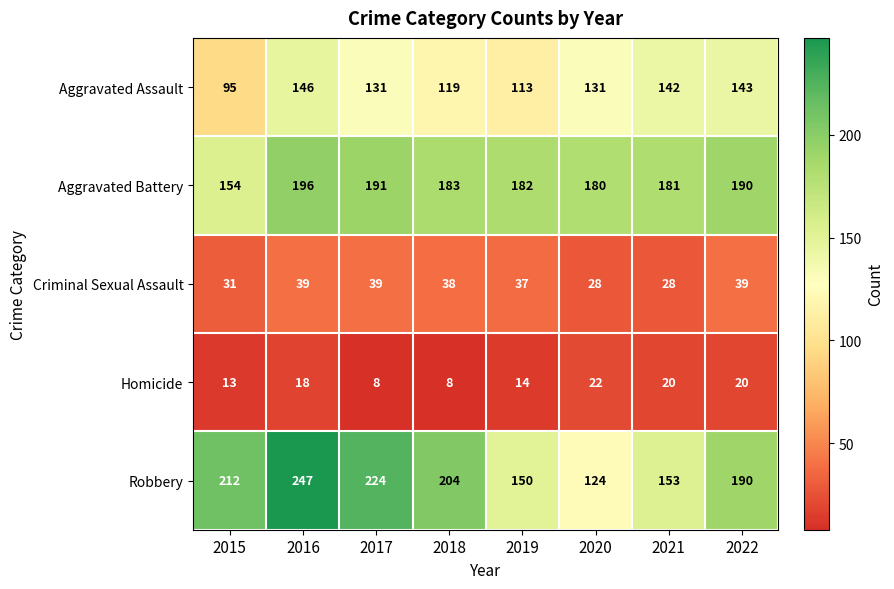

What is the smallest value displayed?

8